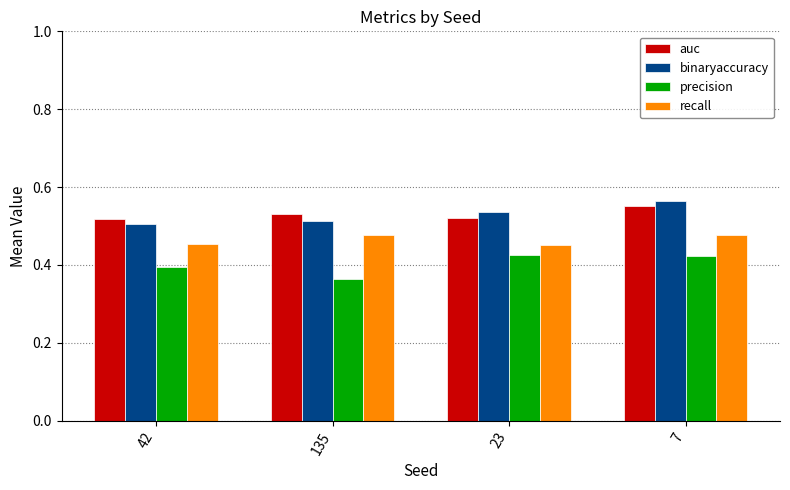

What is the difference between the maximum and second lowest values in the binaryaccuracy series?

0.1